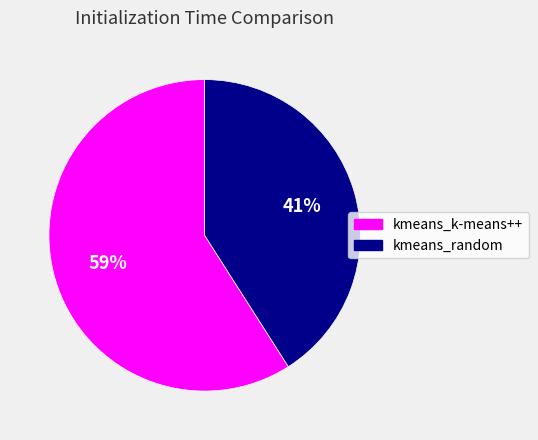

What percentage is the kmeans_k-means++ slice, to the nearest percent?

59%